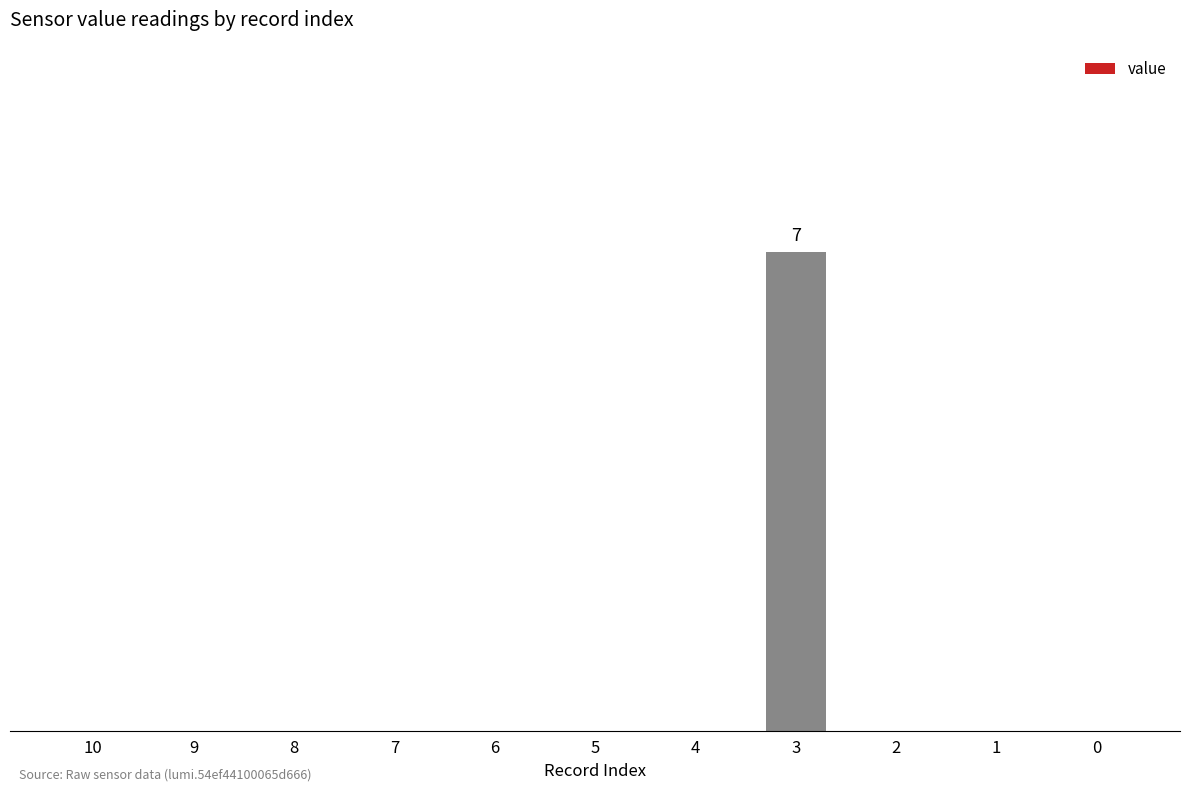

Are the bars horizontal?

No